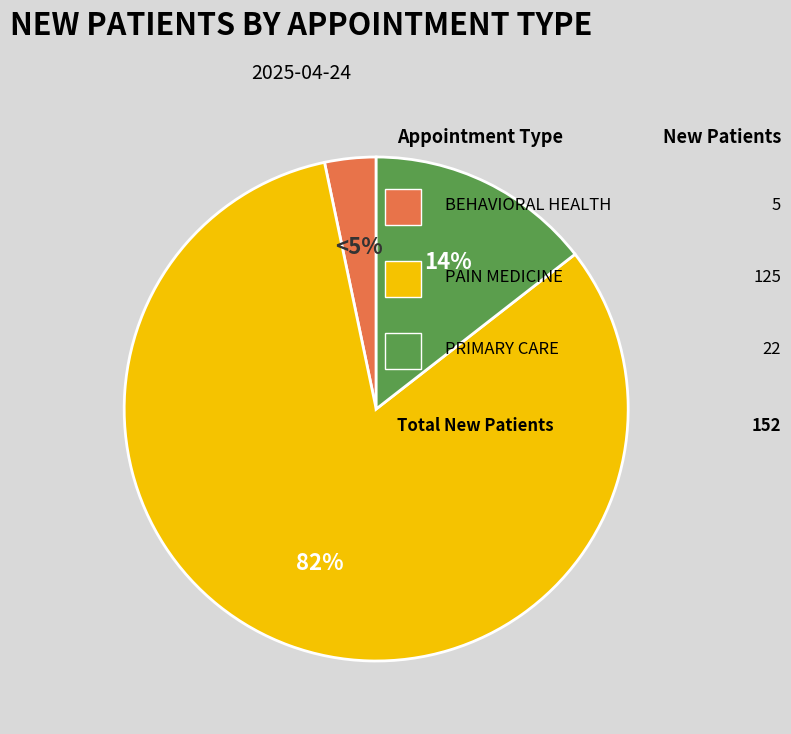

Rank the categories by value from lowest to highest.

BEHAVIORAL HEALTH, PRIMARY CARE, PAIN MEDICINE